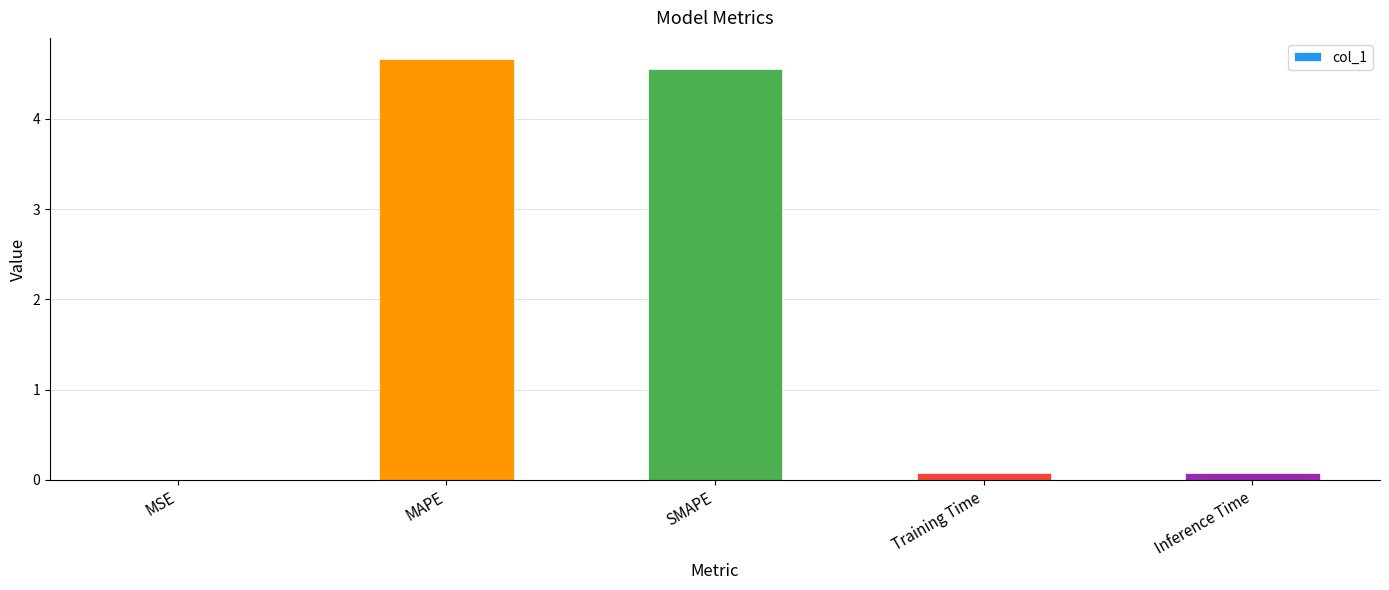

What is the maximum value shown in the chart?

4.7